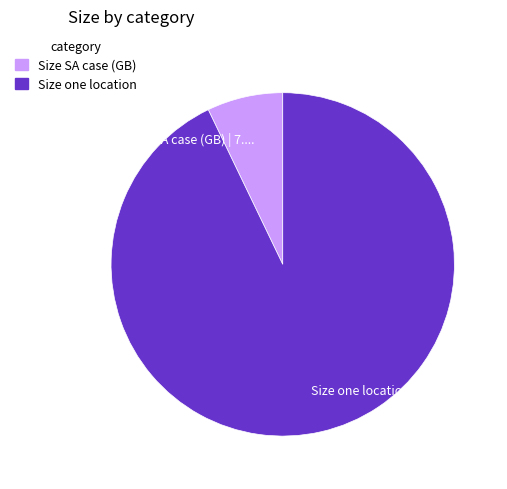

Count the number of slices in the pie.

2